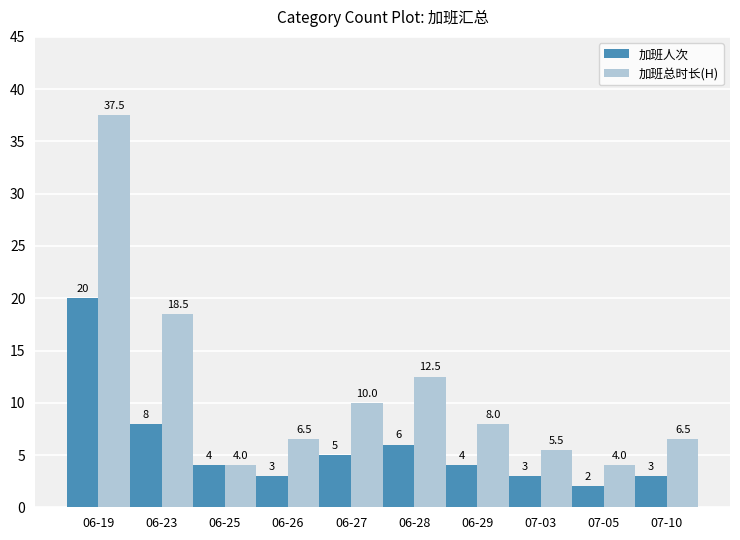

Which series changed the most between 06-27 and 07-10?

加班总时长(H)